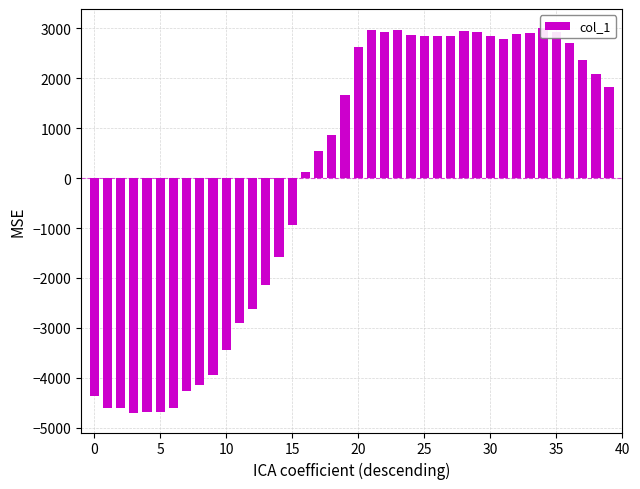

What is the difference between the maximum and minimum values?

7715.0